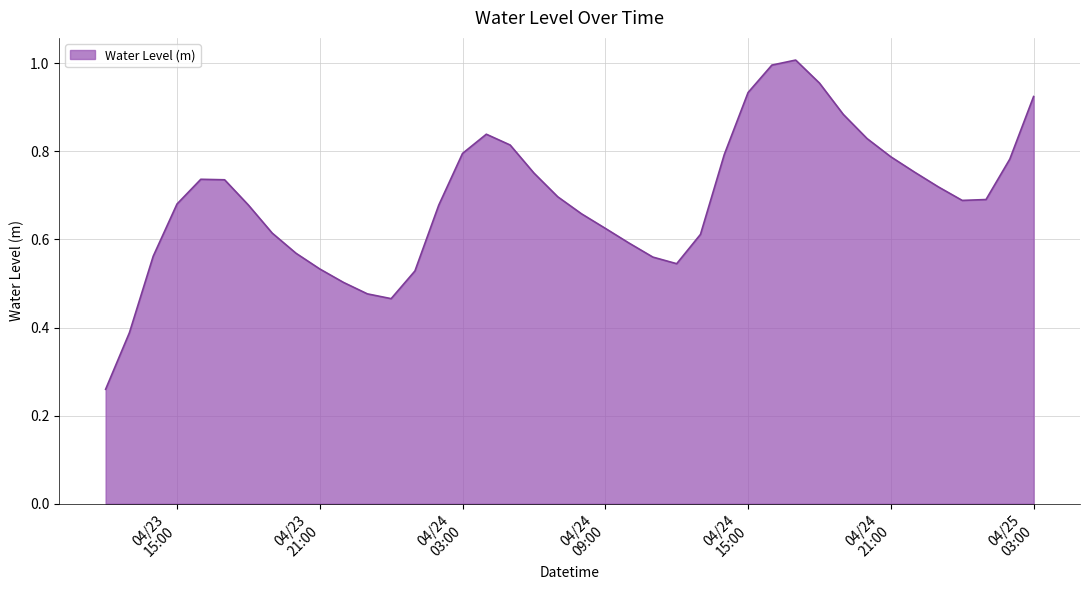

Which category has the lowest value across all series?

2024-04-23 12:00:00